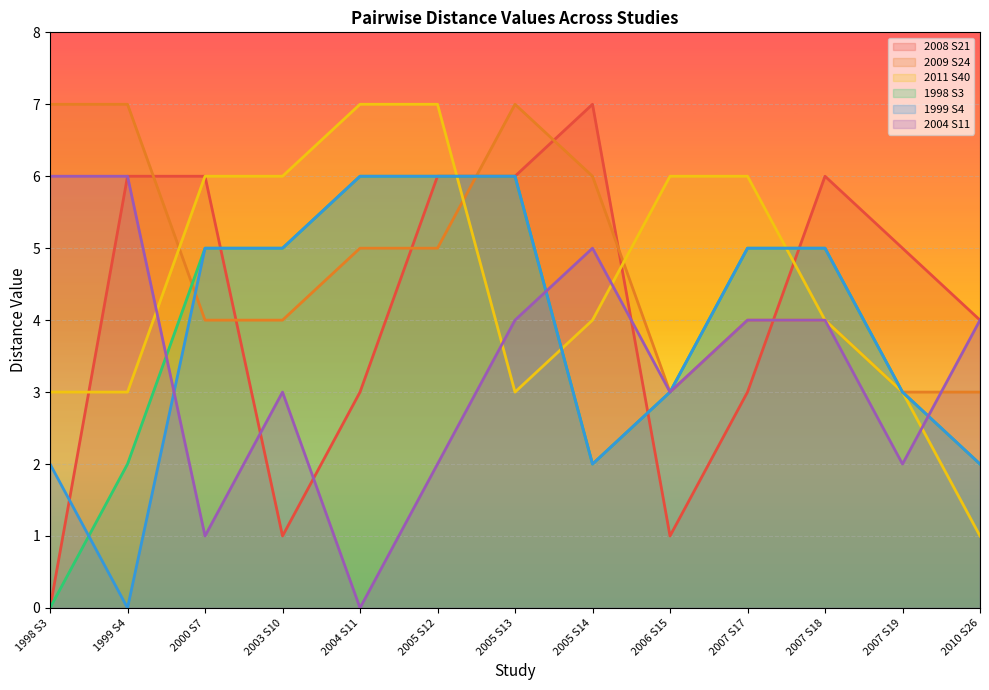

Rank the series by their maximum value, from lowest to highest.

1998 S3, 1999 S4, 2004 S11, 2008 S21, 2009 S24, 2011 S40